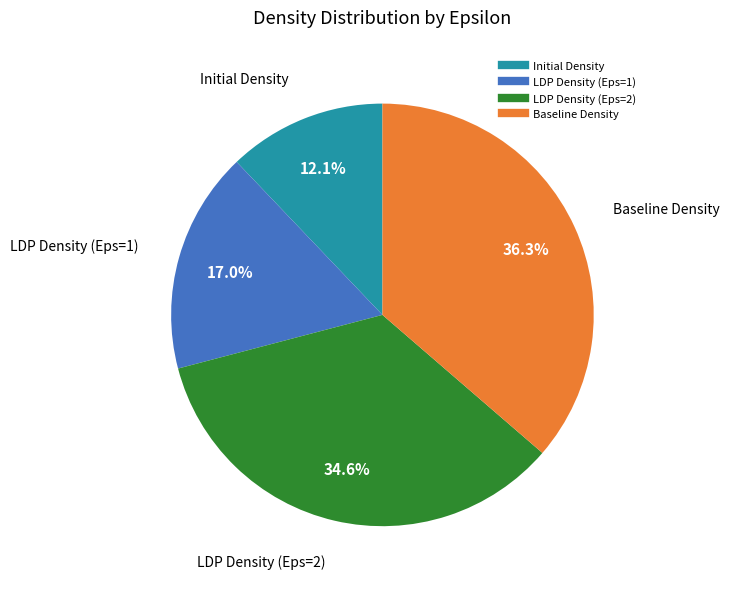

Is there a majority slice in this chart?

No